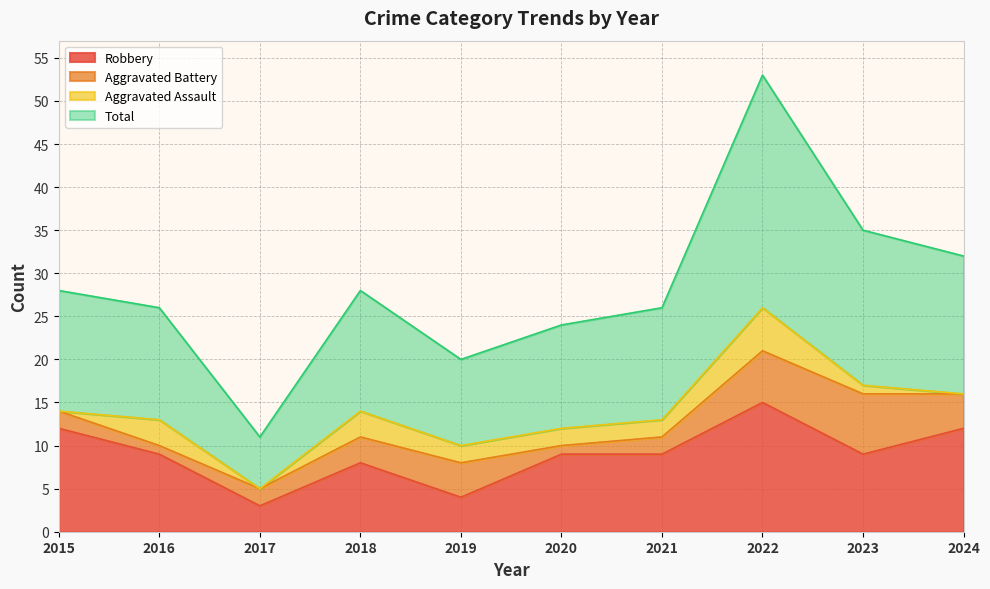

Where does the Total series first go above 28?

2022